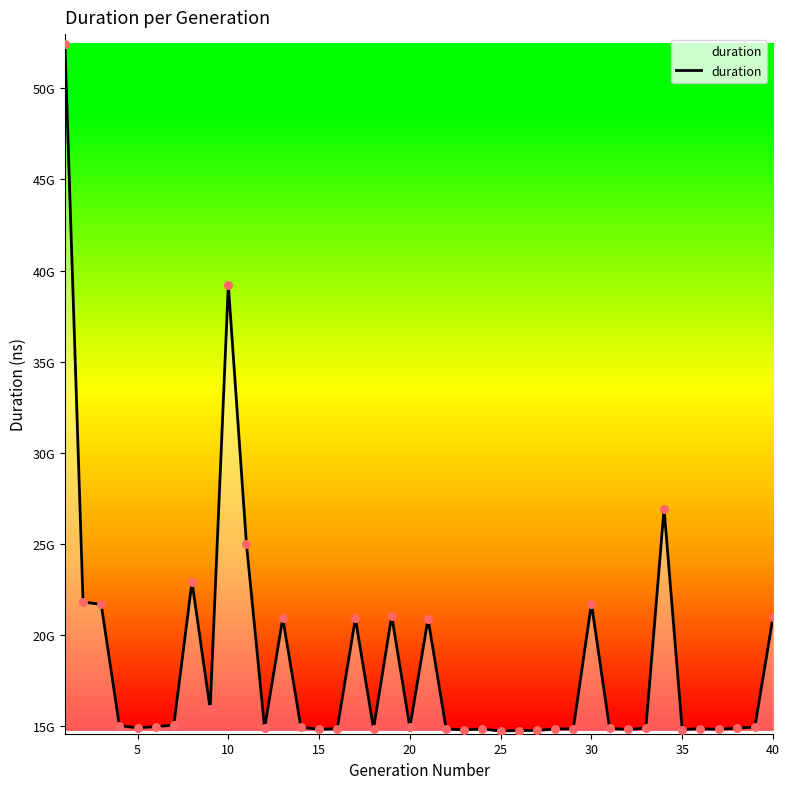

Is this an area chart (filled region under the line)?

Yes